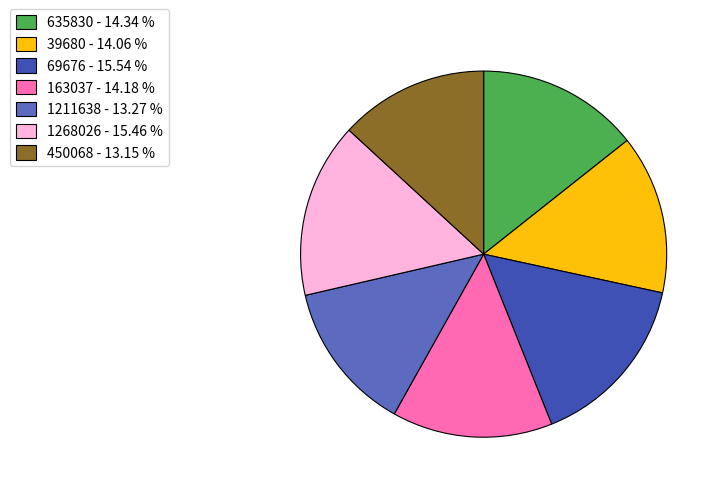

Approximately how many times larger is the value at 163037 compared to 39680?

1.0